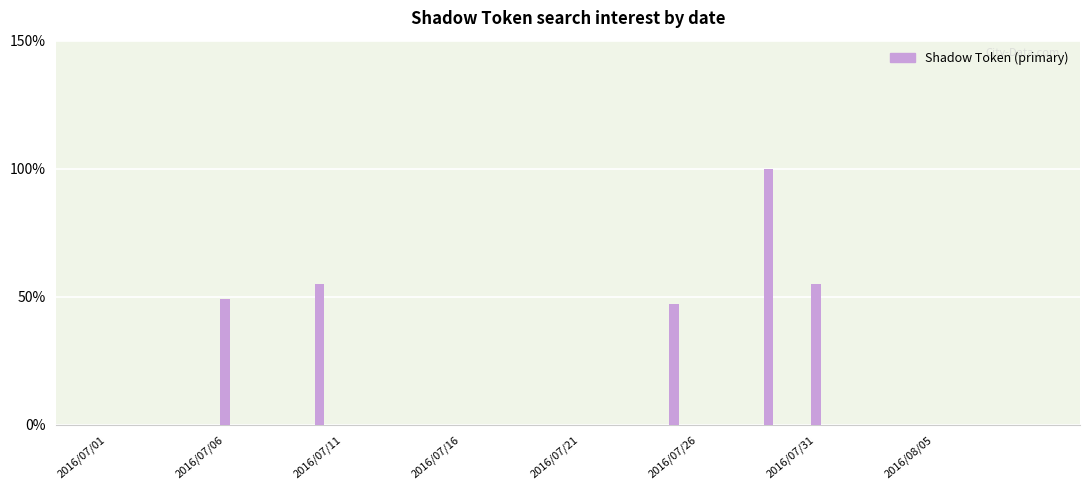

What is the sum of all values?

306